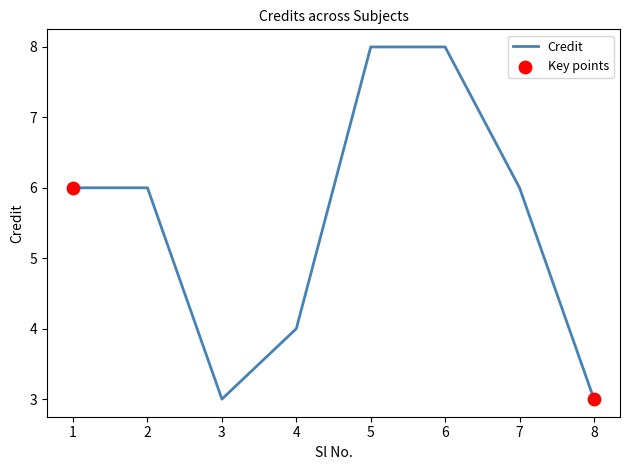

Approximately how many times larger is the value at 4 compared to 6?

0.5